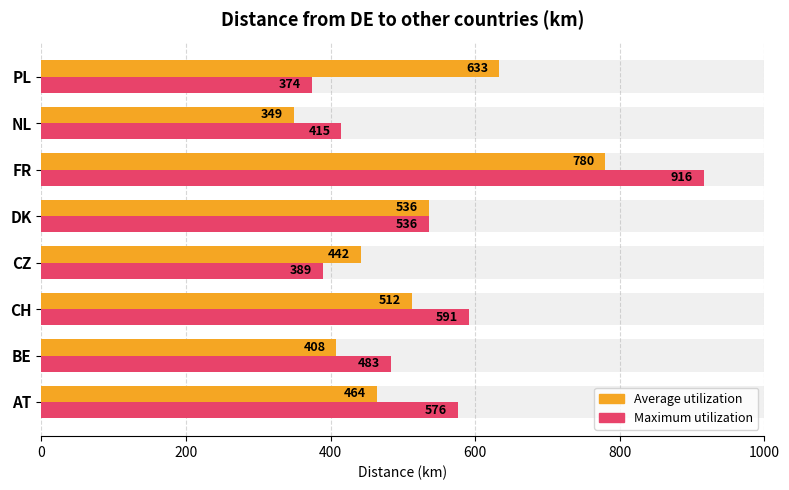

How many bars are there in each group?

2